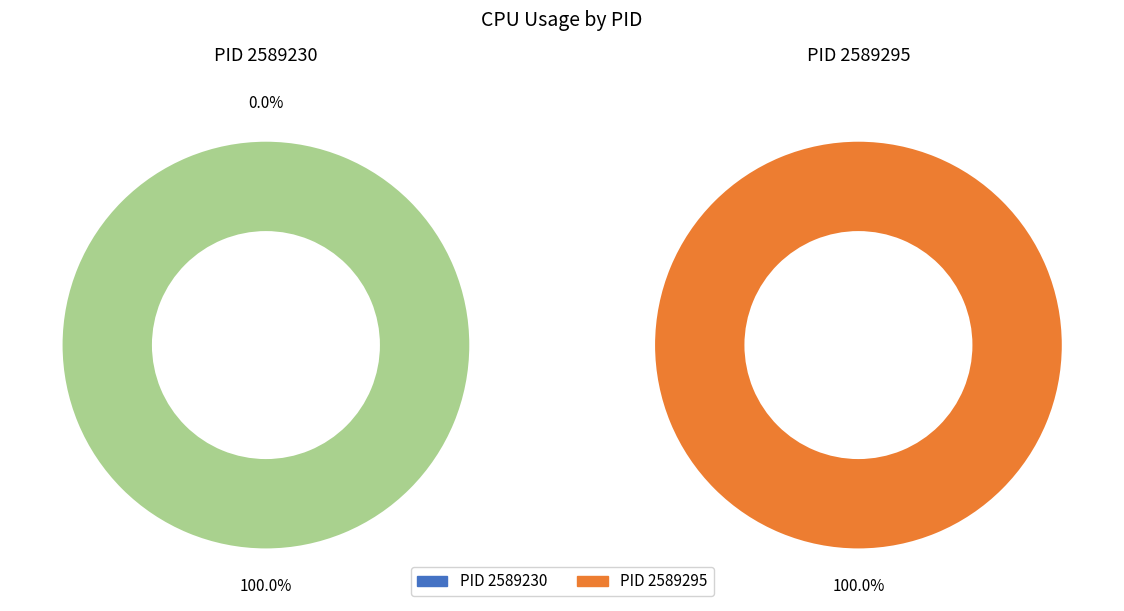

How many segments does this pie chart have?

2